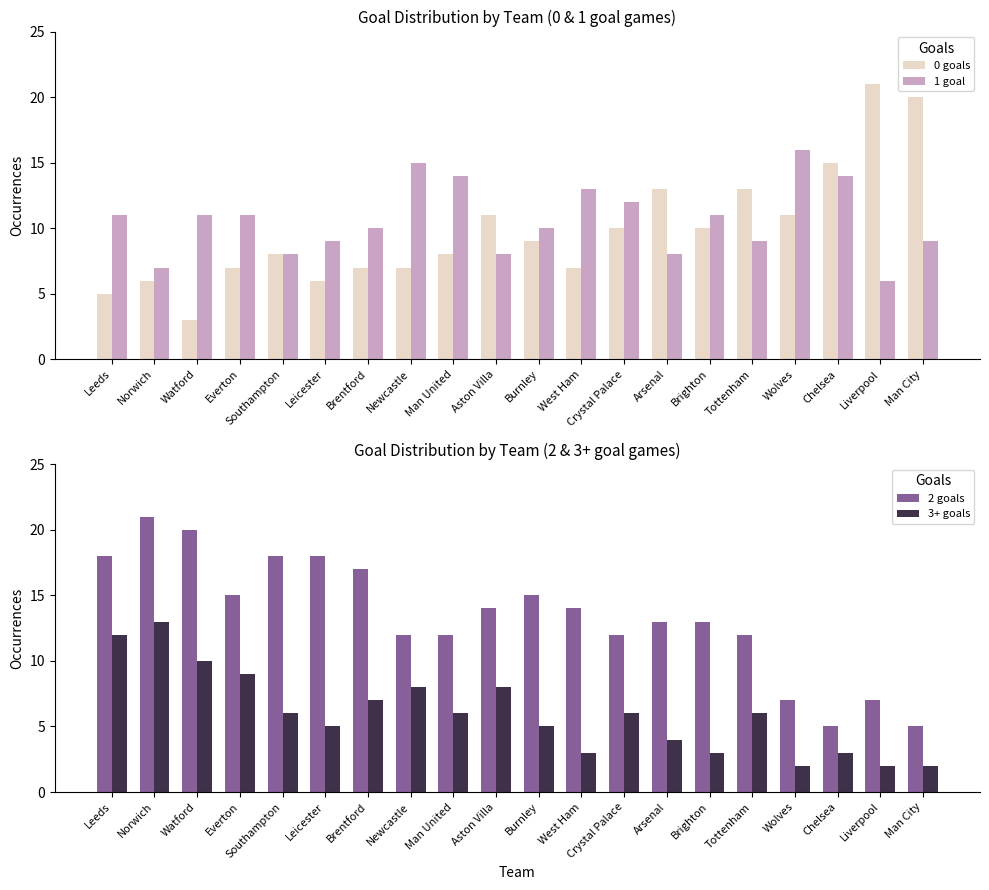

At how many categories does at least one series exceed 15?

9